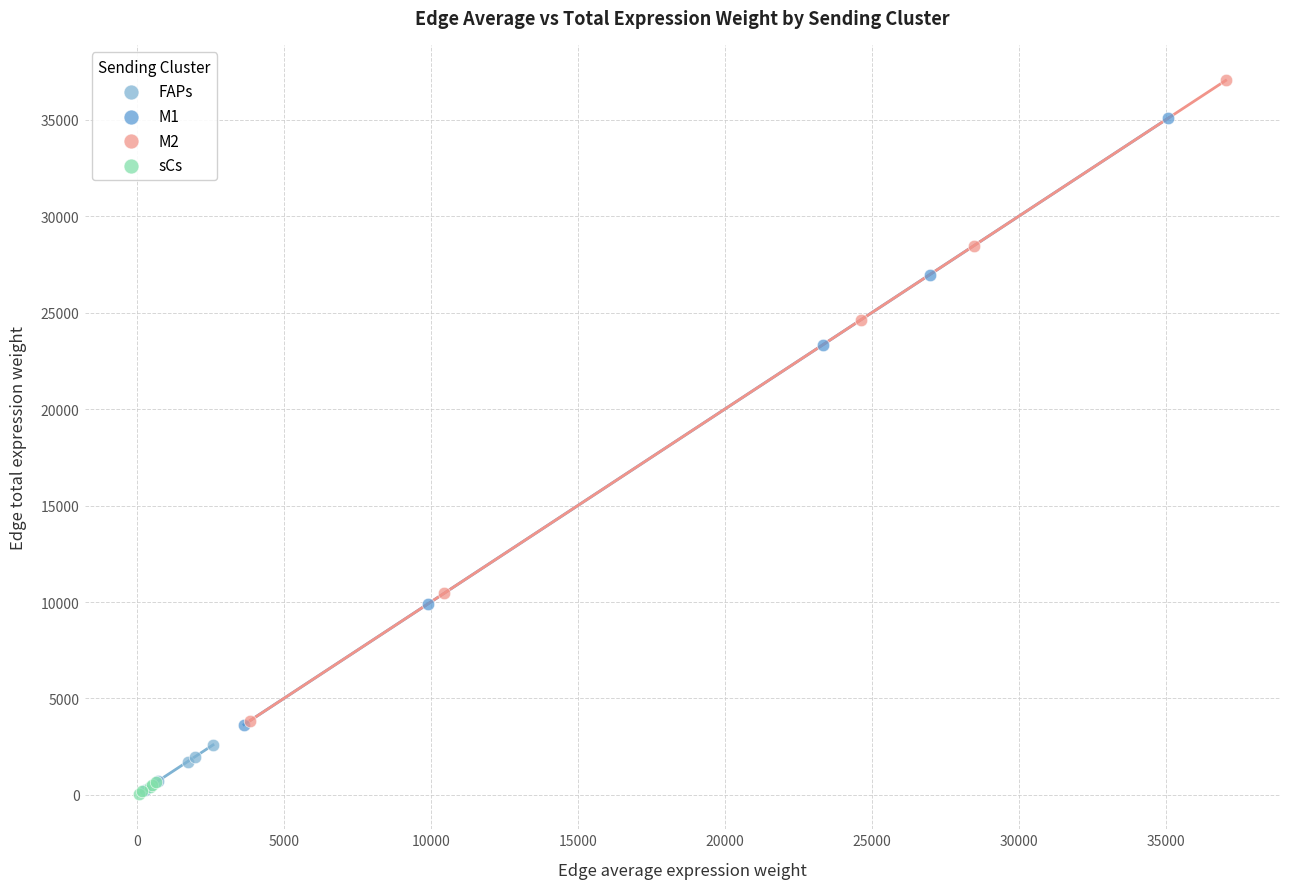

Which series contains the highest Y value?

M2